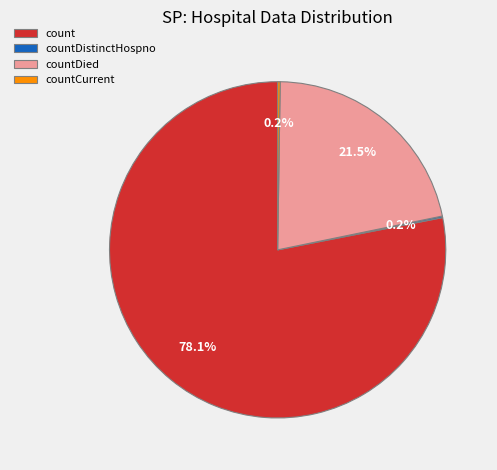

Combined, do countDied and count account for over 50%?

Yes